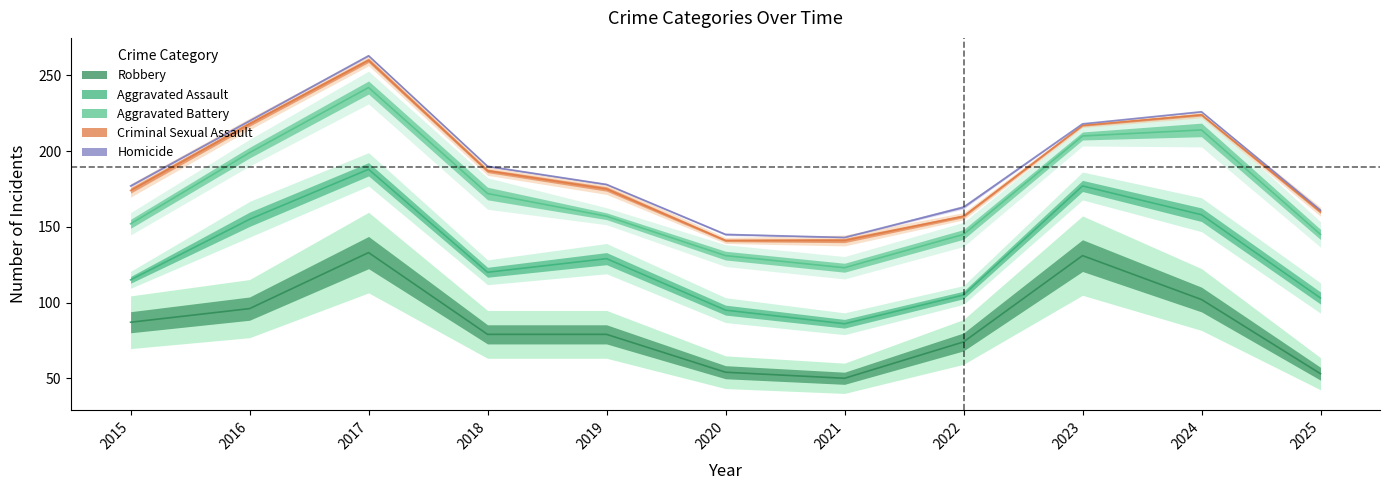

True or false: Aggravated Battery has a value of 37 at 2015.

True